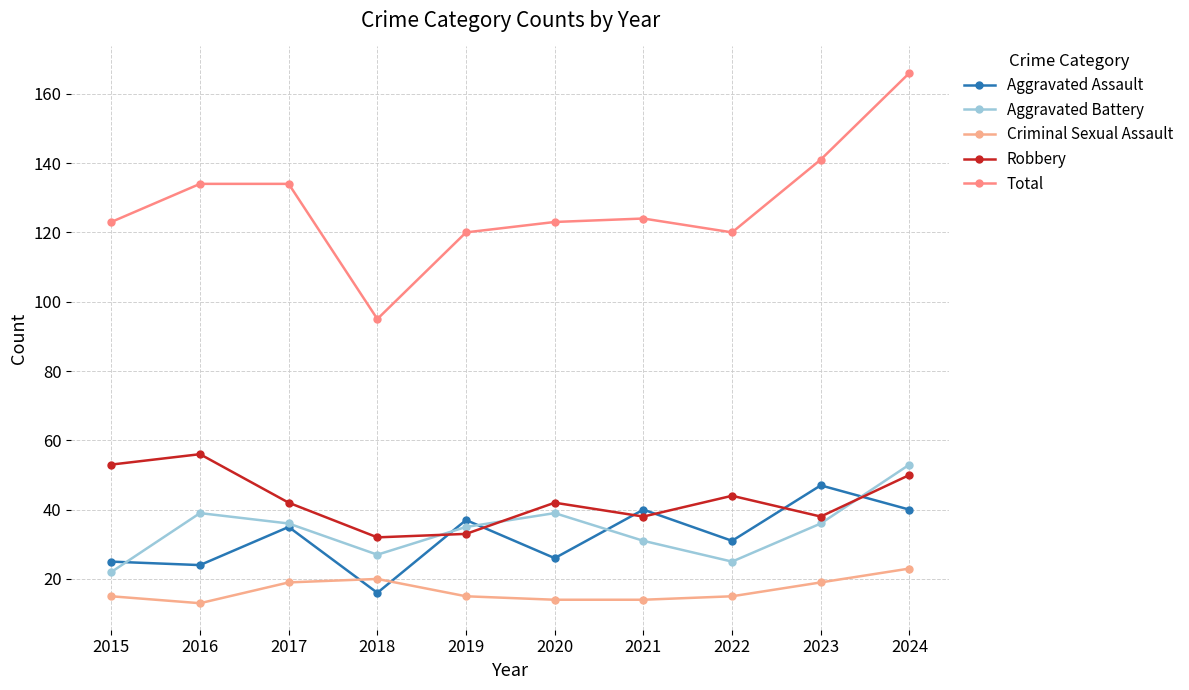

Which has a higher value, 2023 or 2024?

2023